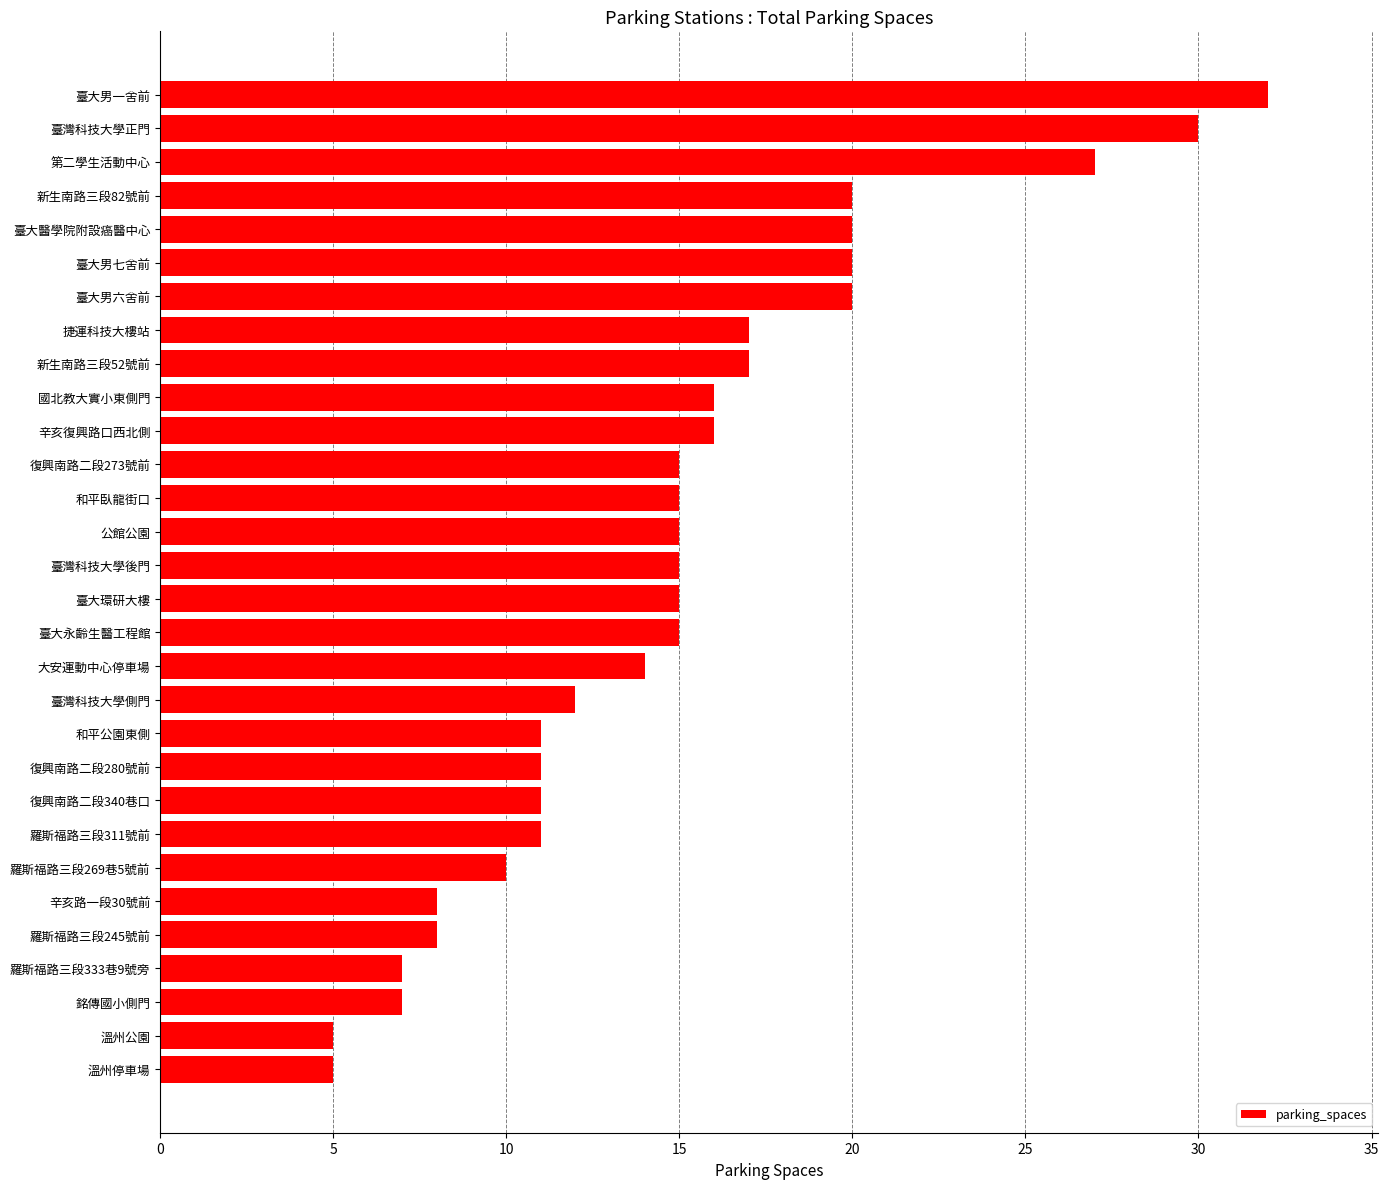

What is the label of the 5th bar from the top?

臺大醫學院附設癌醫中心